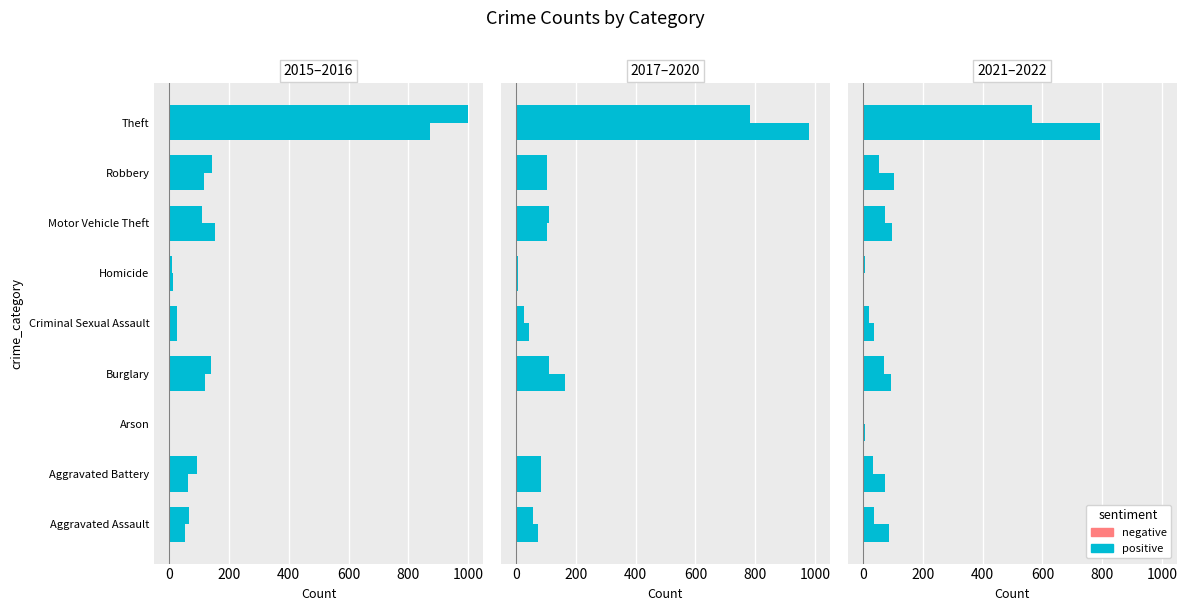

Read the 2022 value at Theft, to the nearest 10.

560